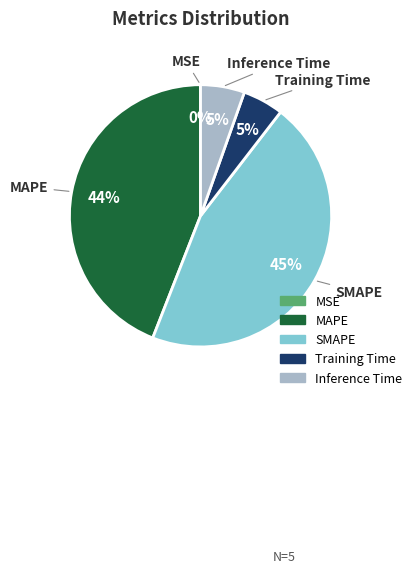

Which slice is the largest?

SMAPE